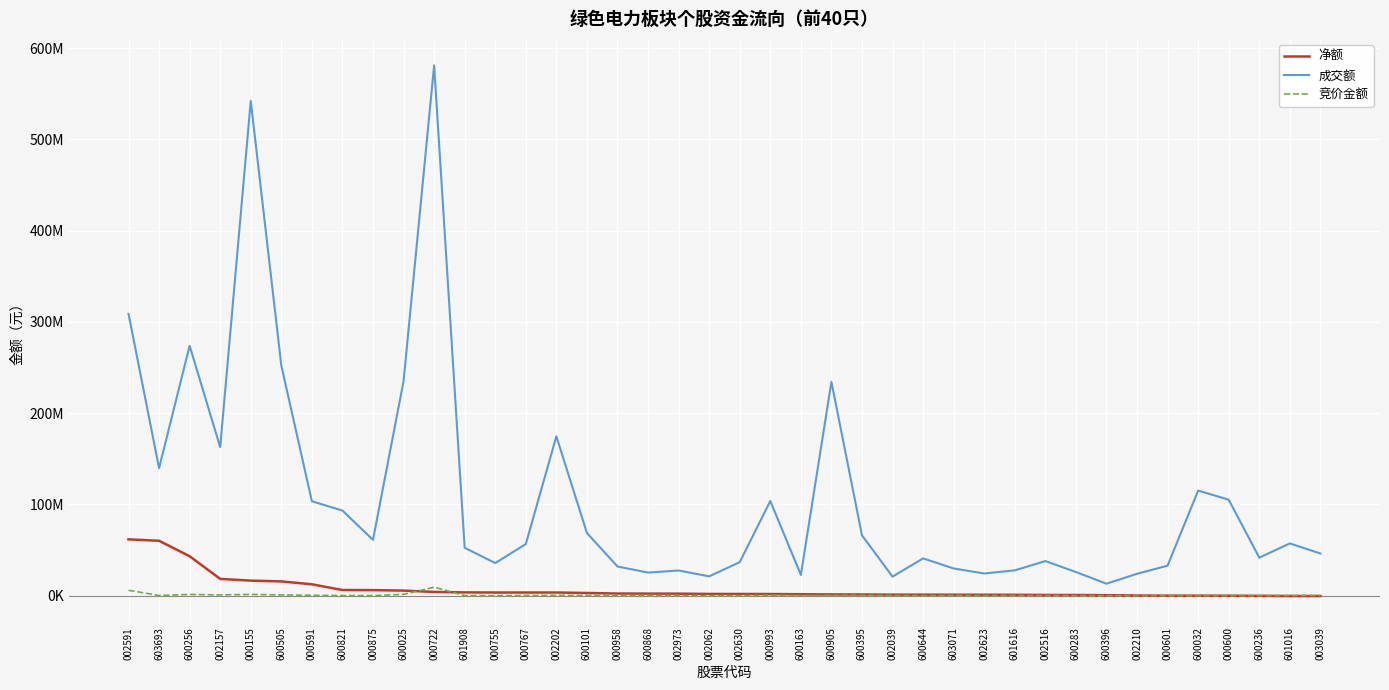

True or false: 净额 has a value of 16720 at 600032.

True